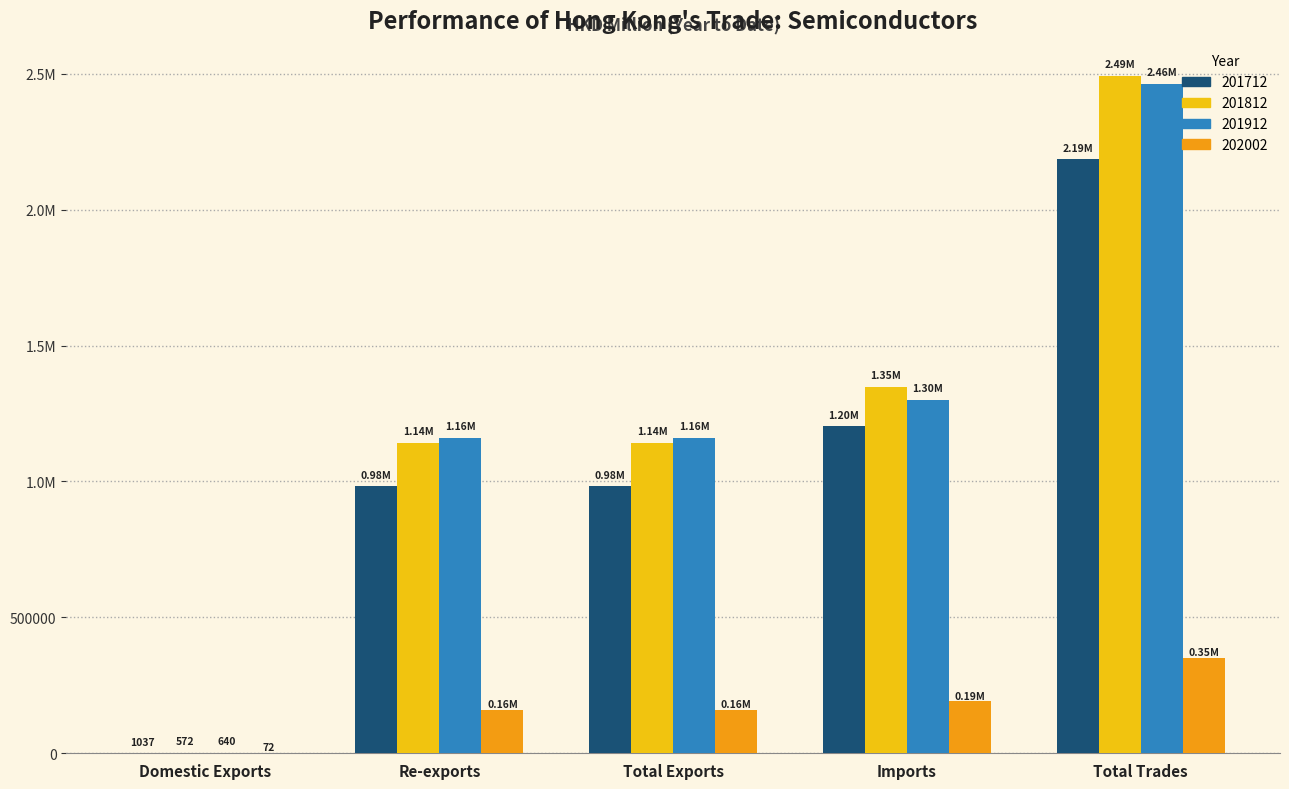

What position from the right is Total Exports?

3